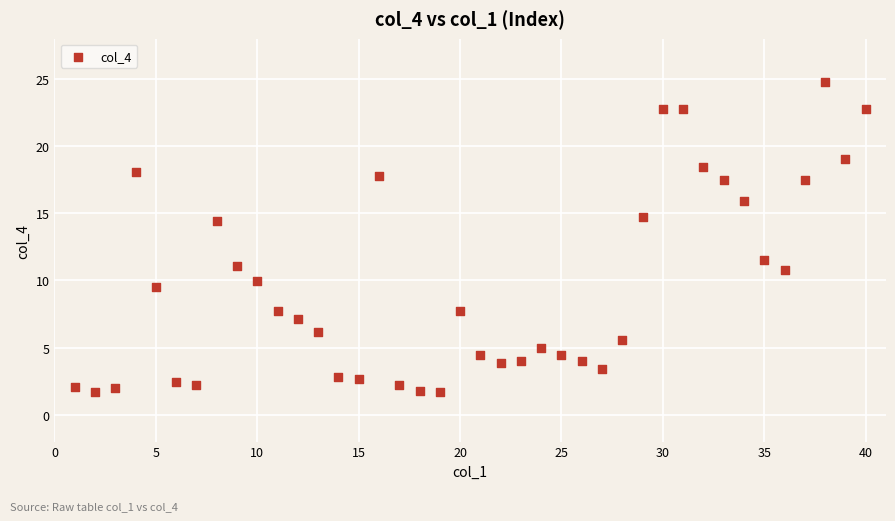

What is the range of X values (max minus min)?

39.0